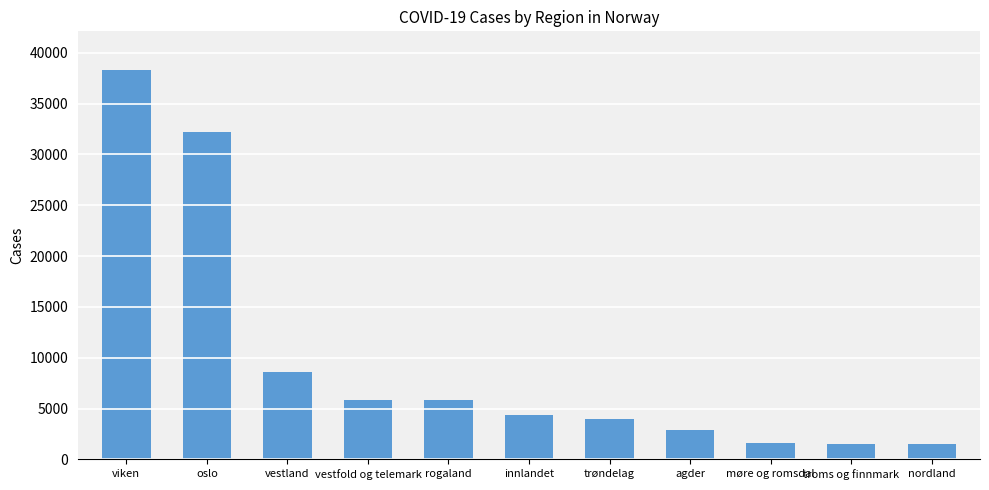

What is the difference between the values at vestfold og telemark and rogaland?

65